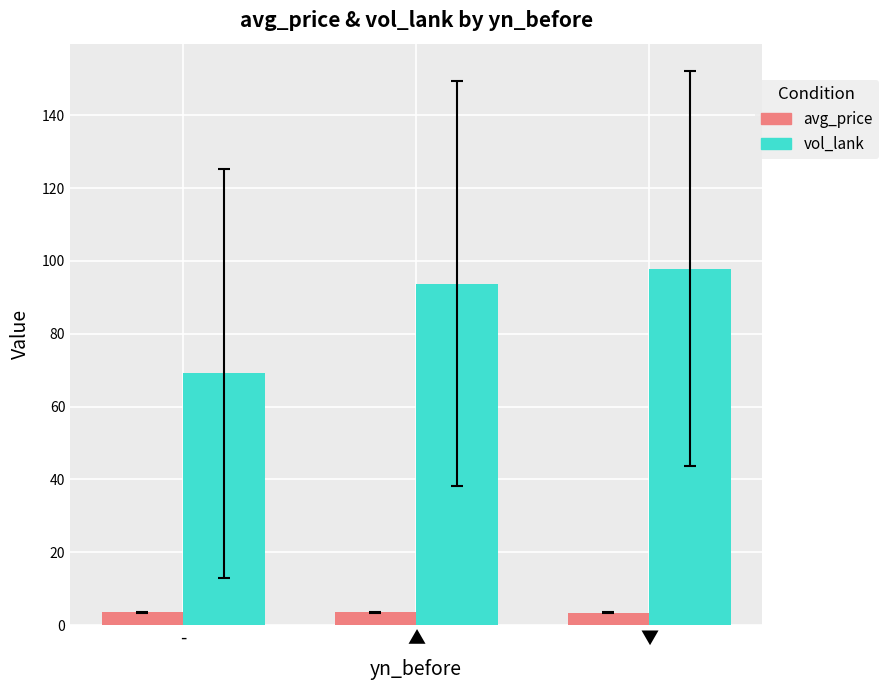

Is it true that vol_lank equals 166.6 at ▼?

False